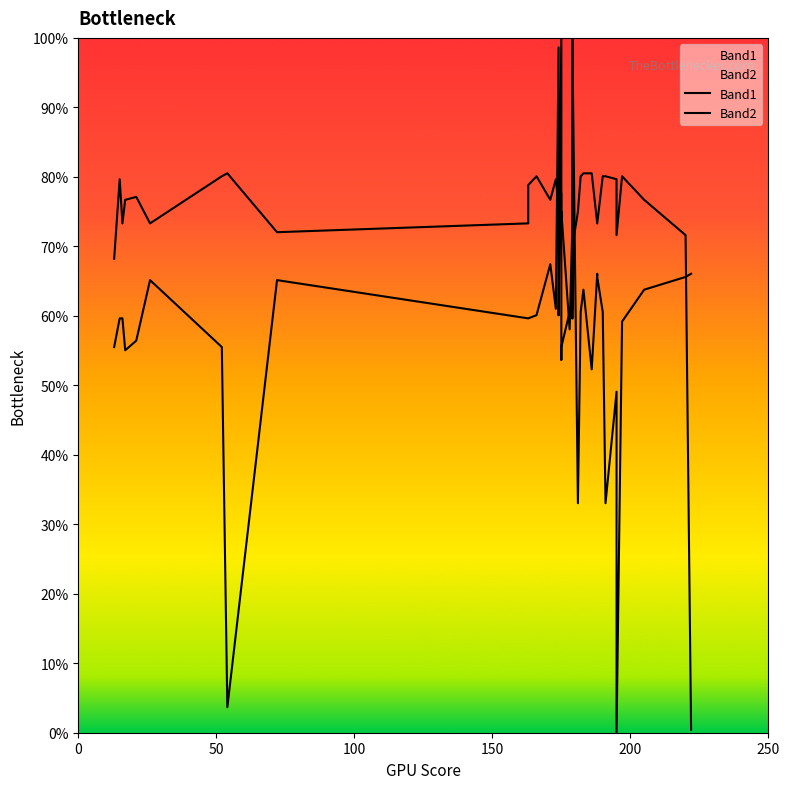

How many intersections are there between Band1 and Band2?

9